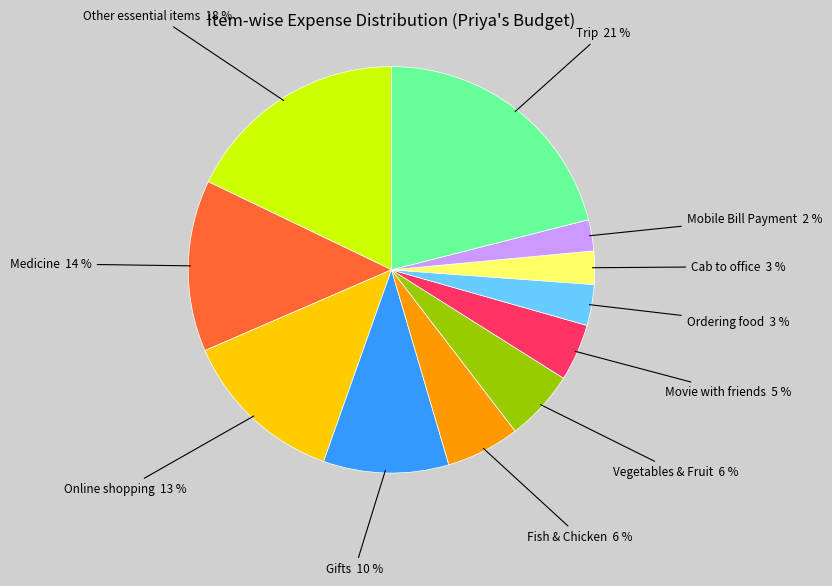

What is the largest slice in the pie chart?

Trip